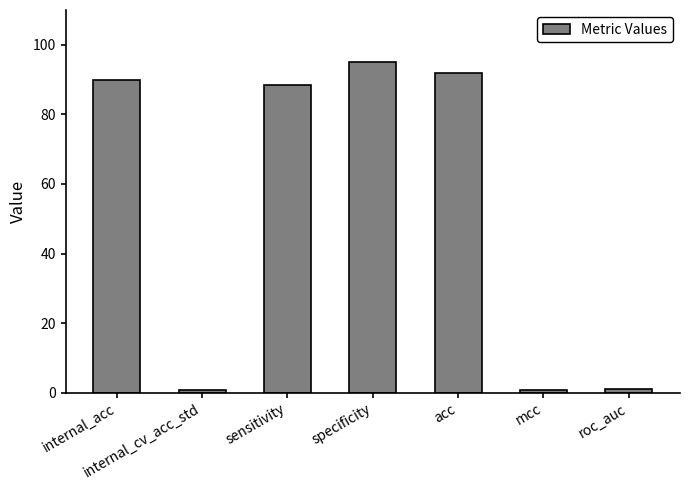

Which has a higher value, internal_acc or acc?

acc